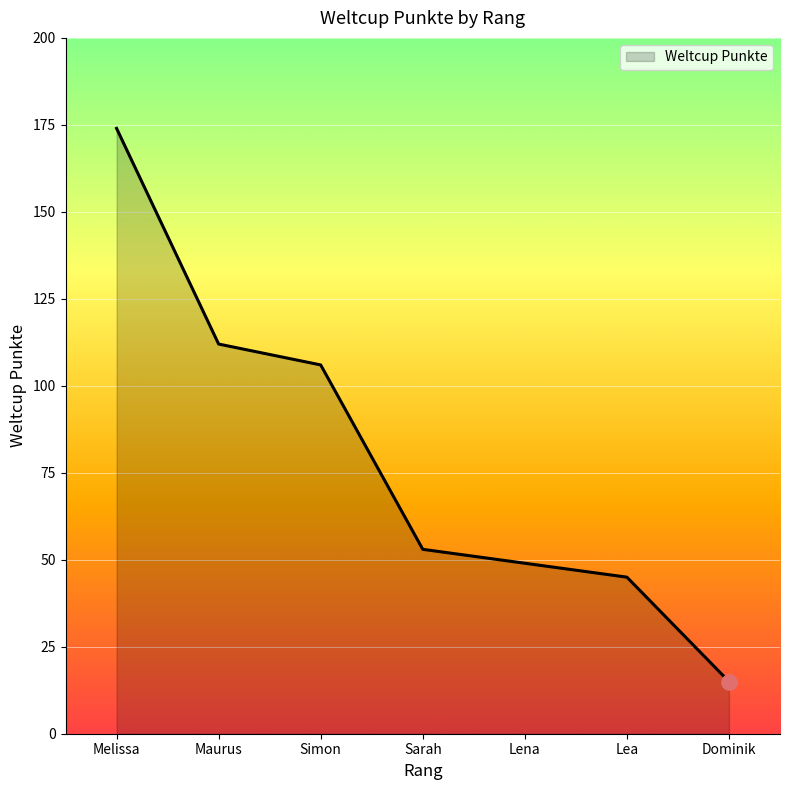

Between Simon and Melissa, which is larger?

Melissa